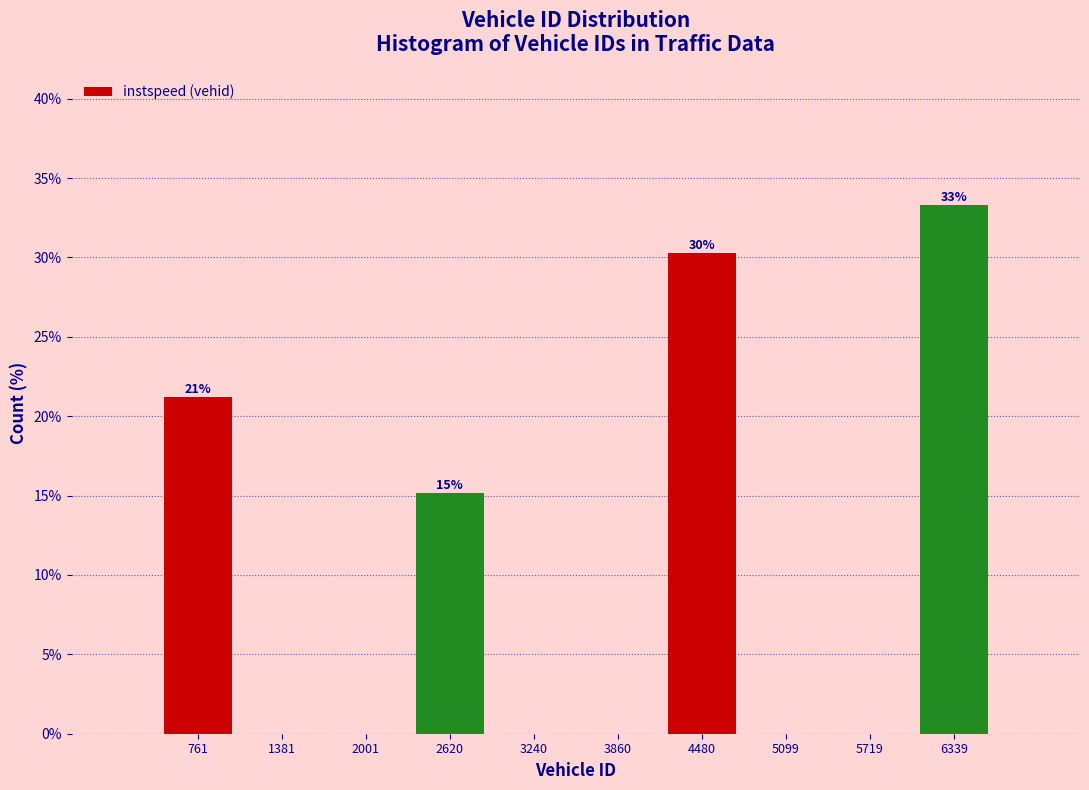

Over which range of the x-axis is the bar tallest?

6000 to 6600